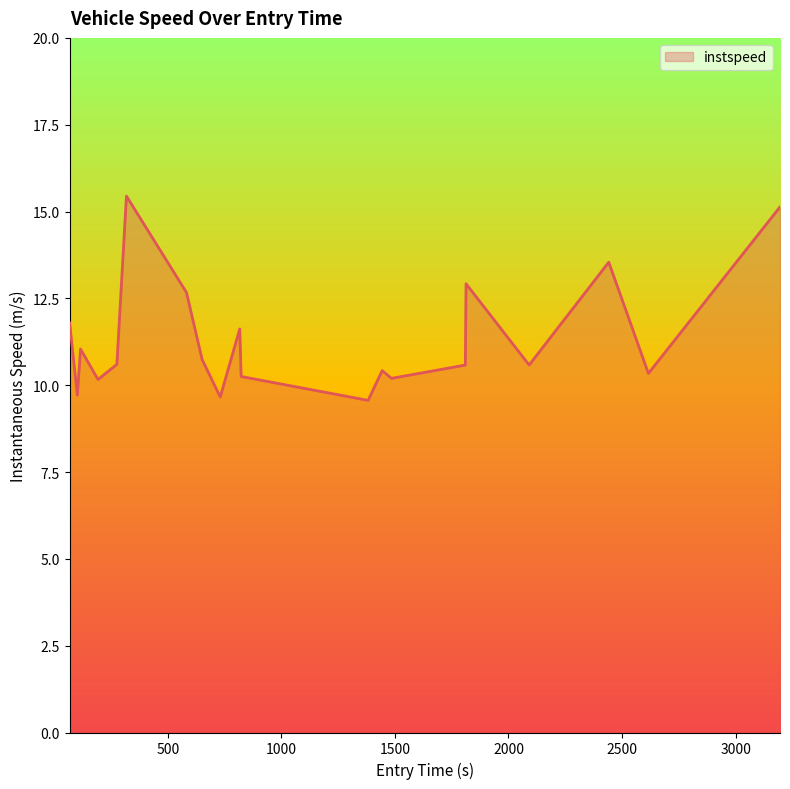

What is the minimum value shown in the chart?

9.6